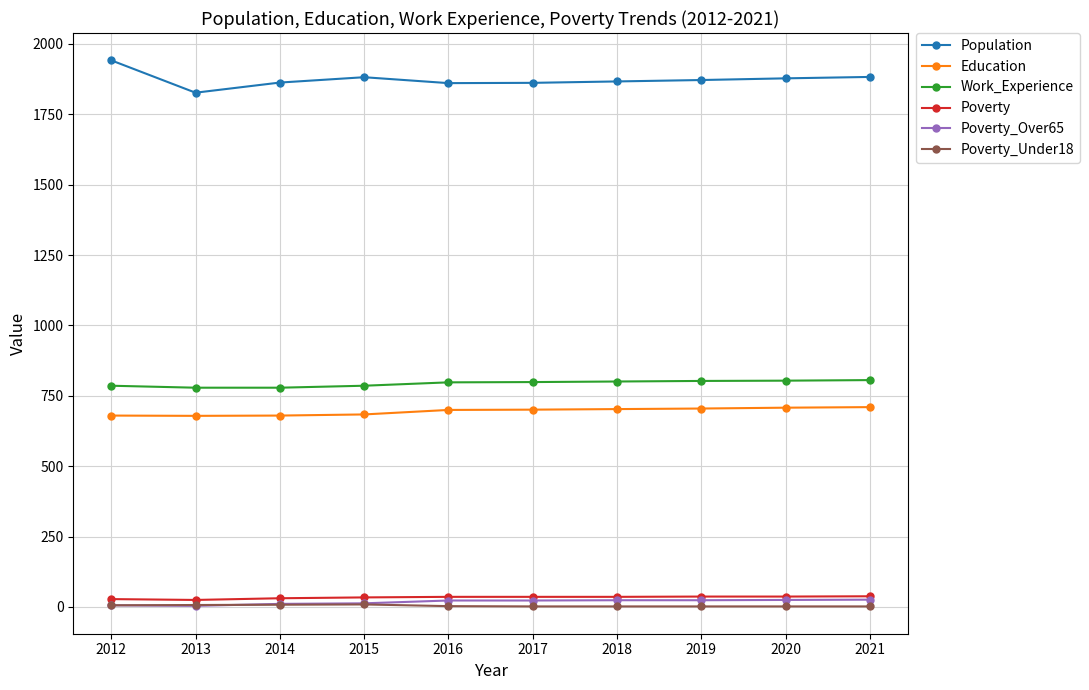

What is the greatest value displayed?

1942